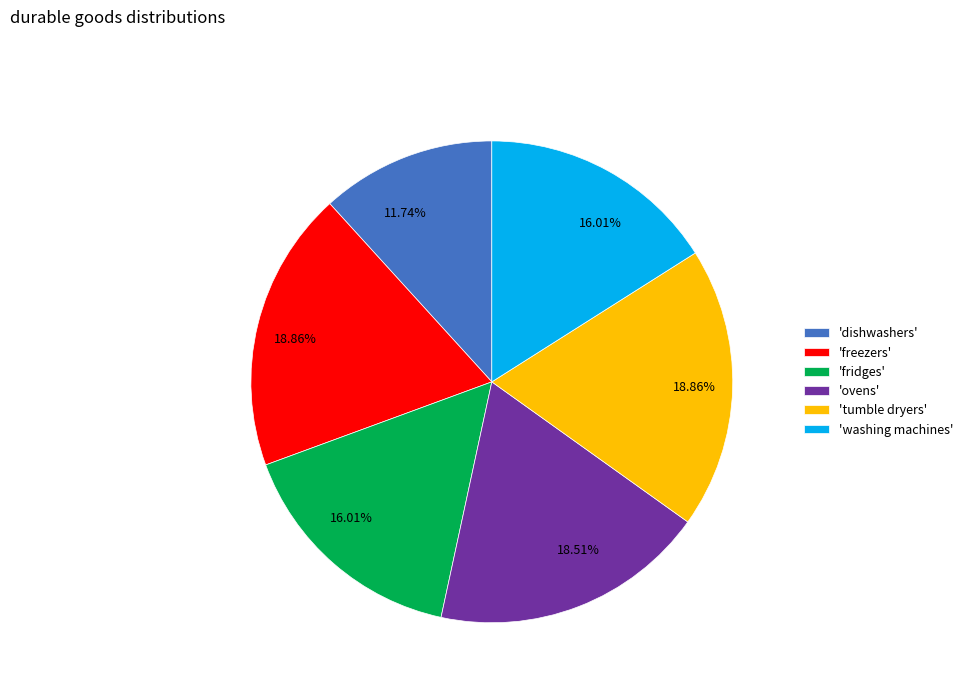

Is there a majority slice in this chart?

No